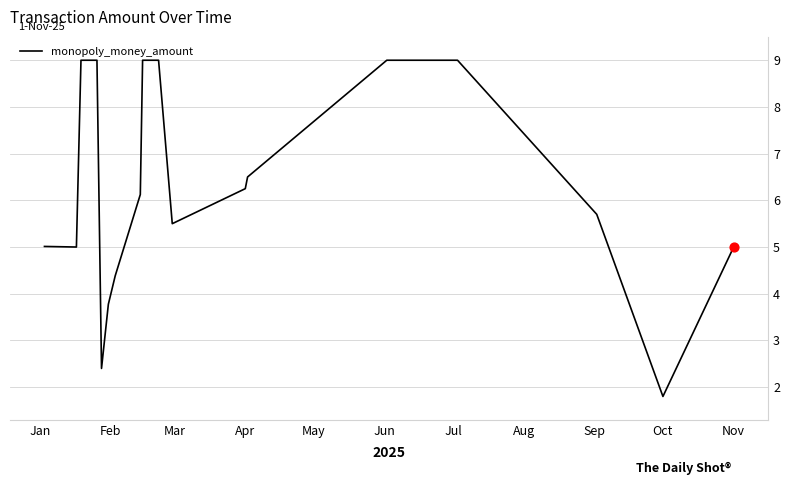

What is the greatest value displayed?

9.0